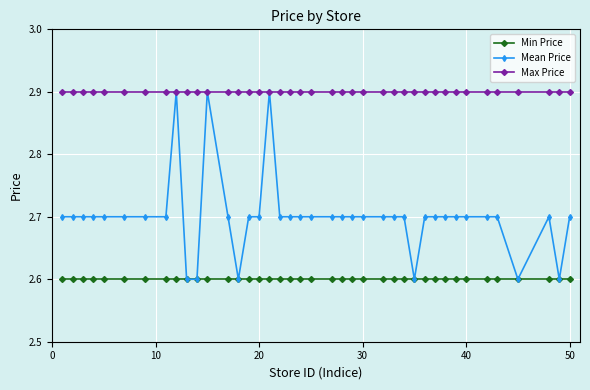

What is the maximum value for Min Price?

2.6